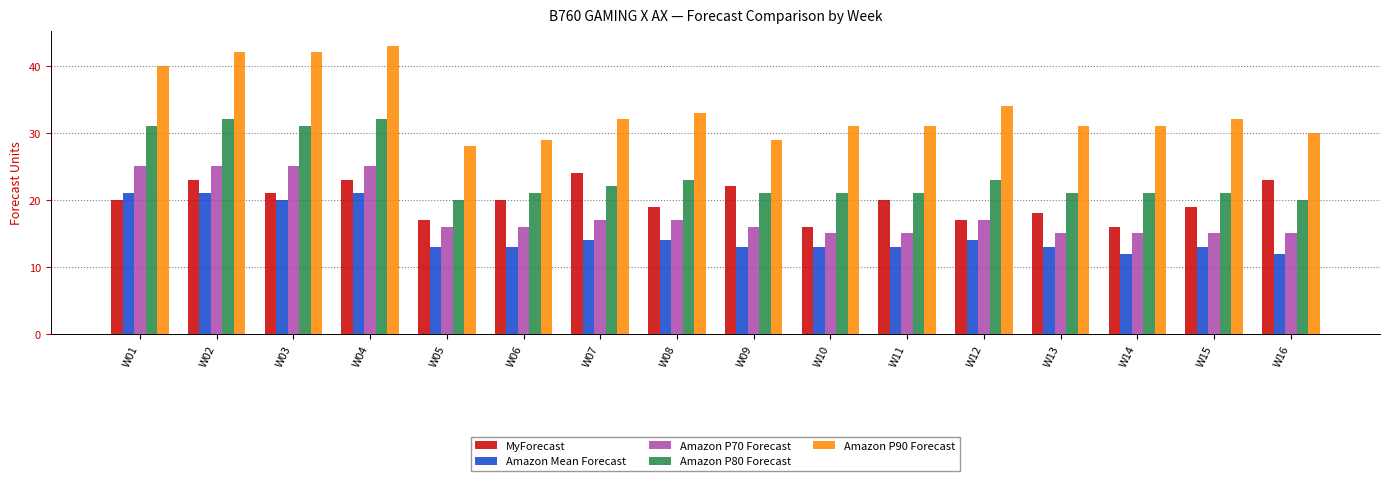

At which label does MyForecast reach its peak?

W07